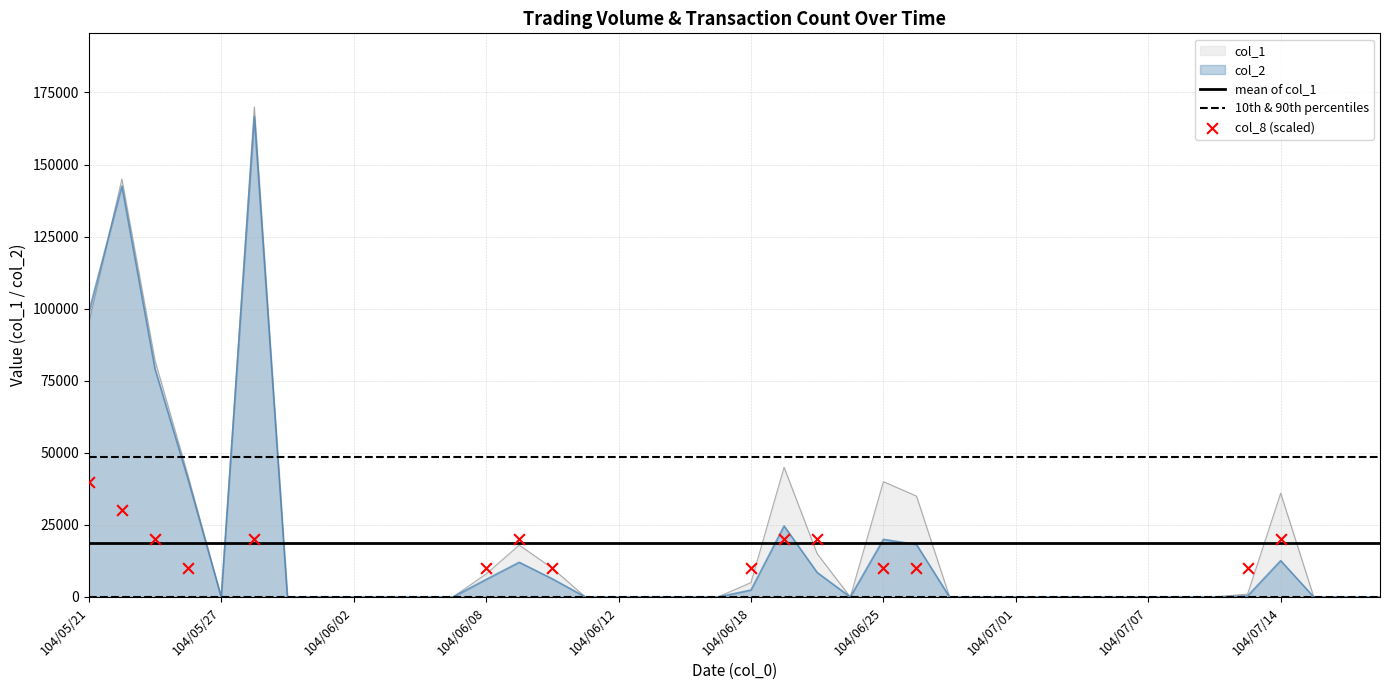

Which series has the widest spread of Y values?

col_1